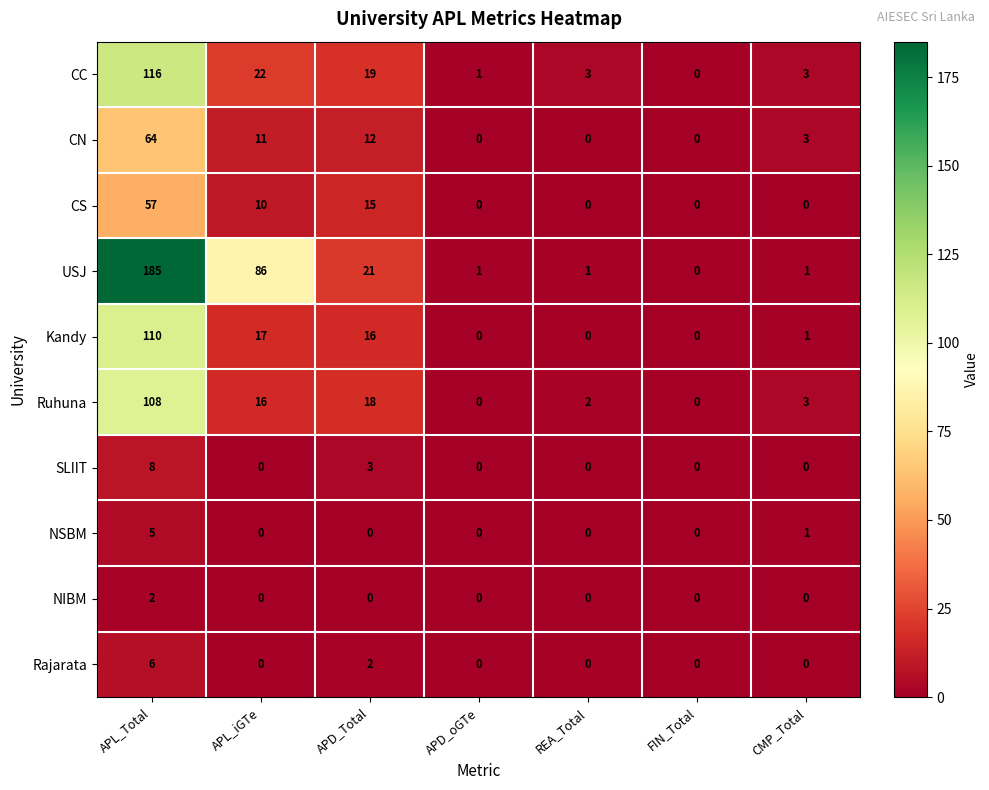

Is it true that Kandy equals 17 at APL_iGTe?

True